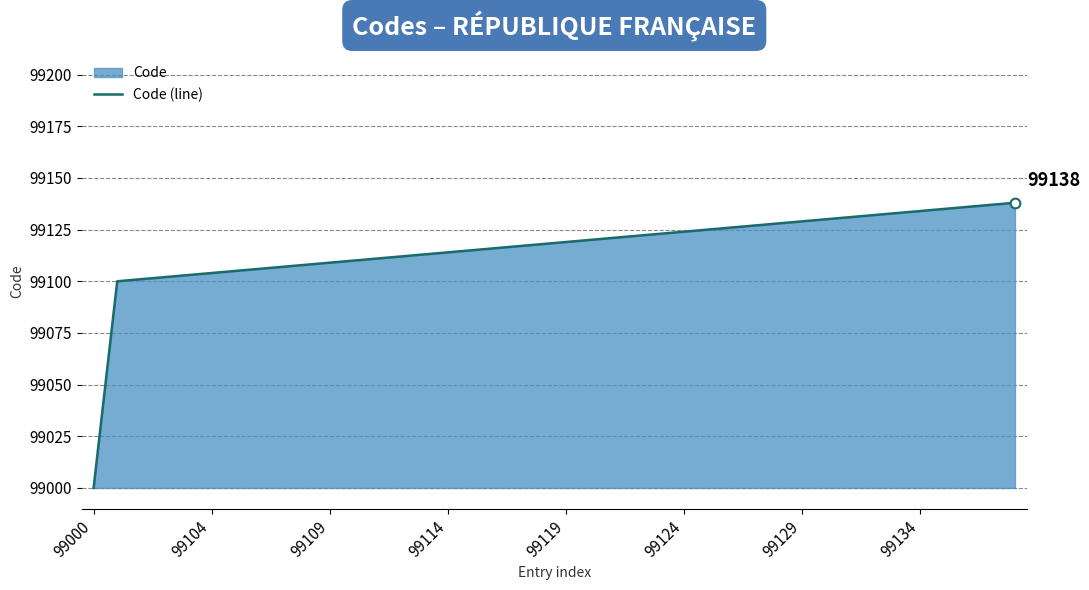

What is the ratio of the value at 38 to the value at 12?

1.0